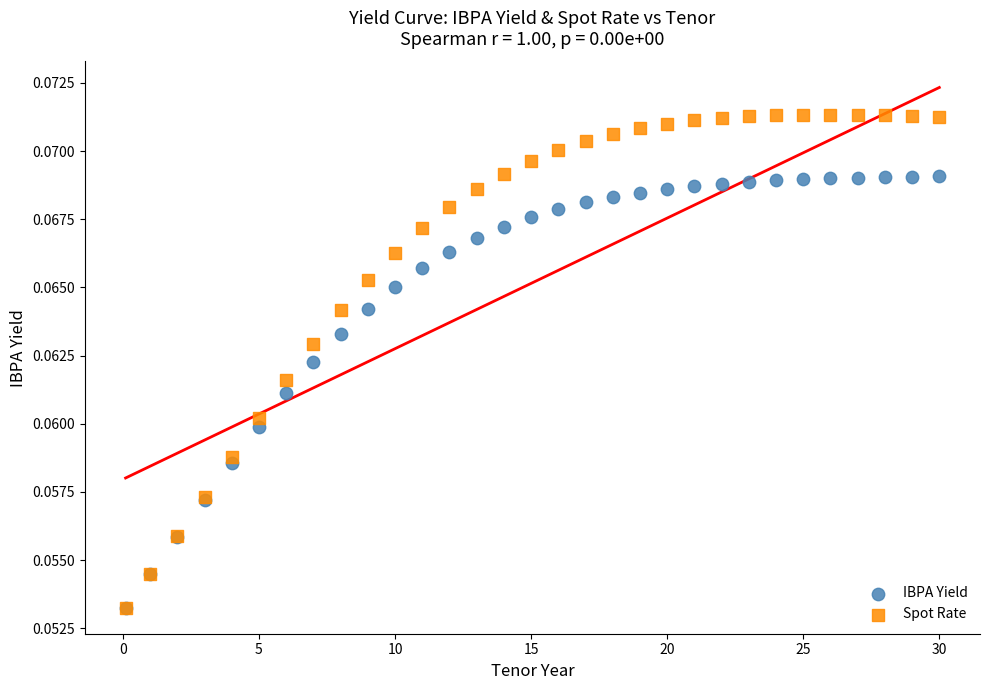

Which series contains the highest Y value?

Spot Rate